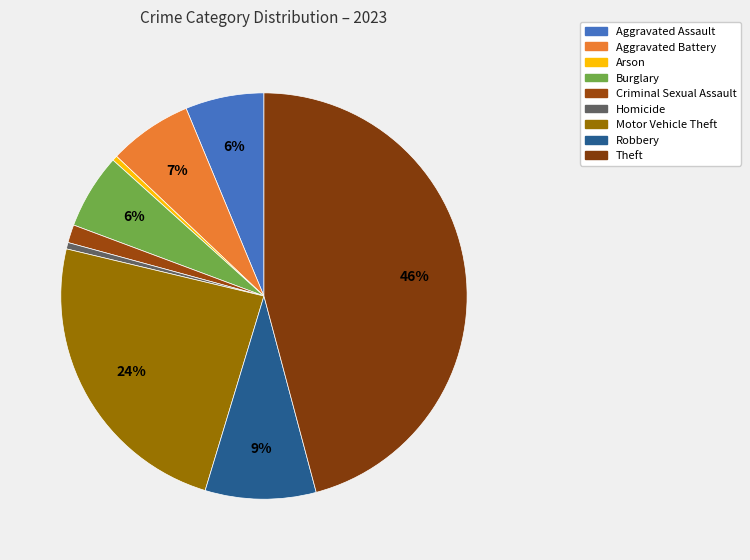

Is there a majority slice in this chart?

No